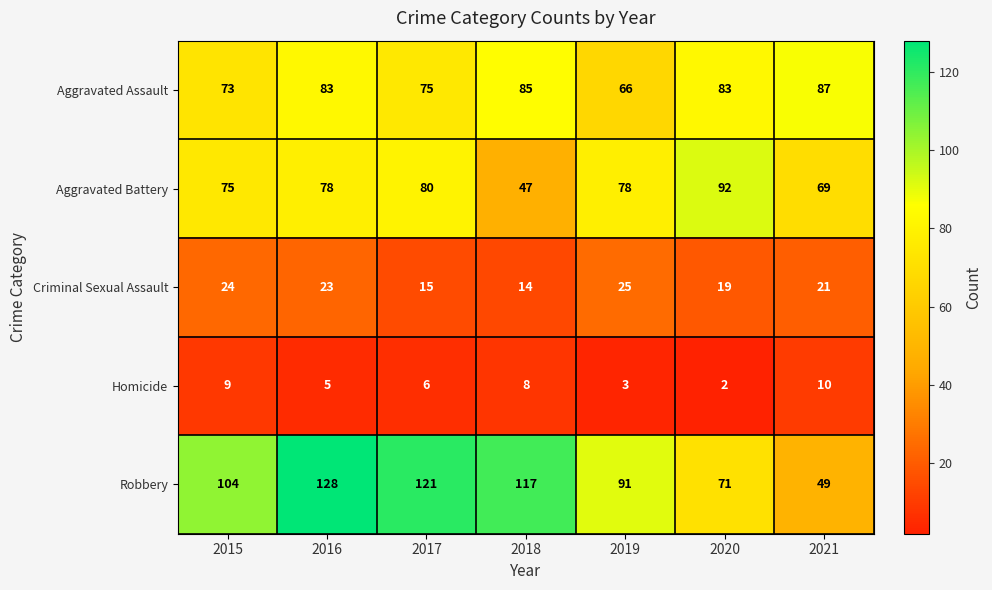

What is the maximum value for Aggravated Battery?

92